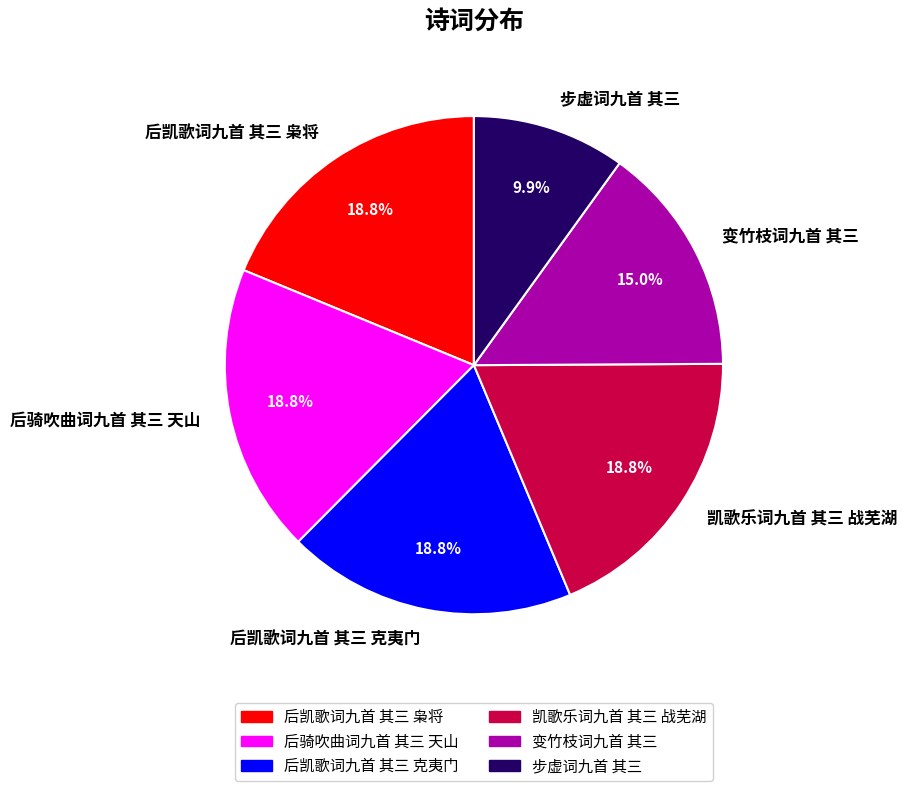

What is the smallest slice in the pie chart?

步虚词九首 其三